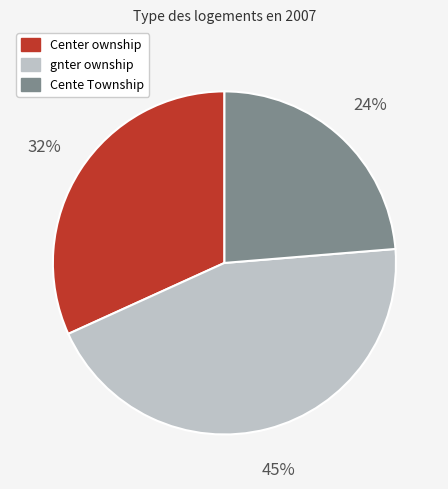

How many slices are in this pie chart?

3